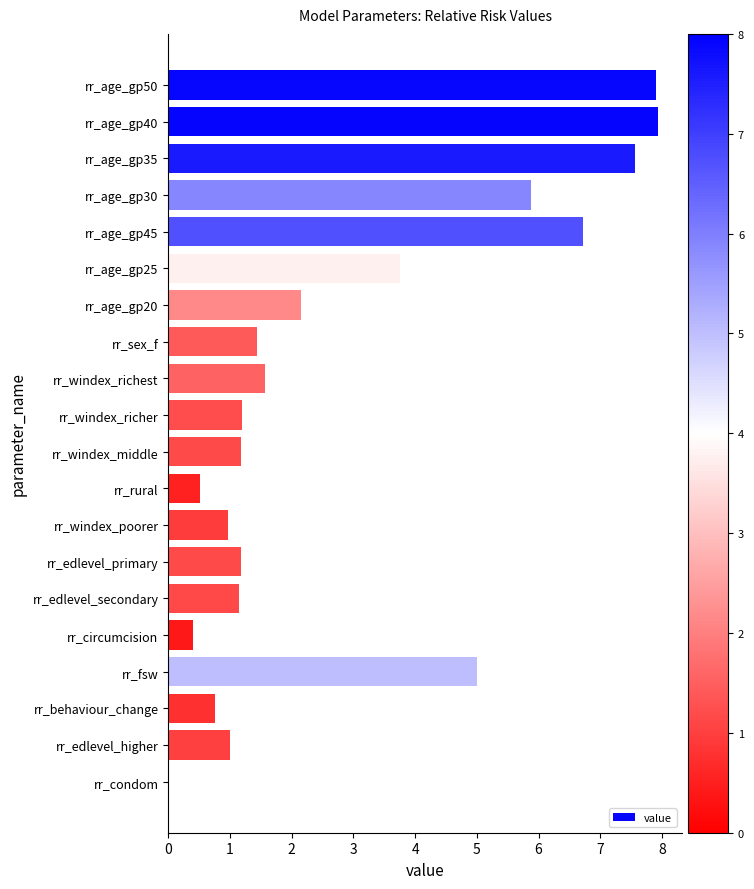

What is the sum of the values at rr_windex_richest and rr_age_gp30?

7.4